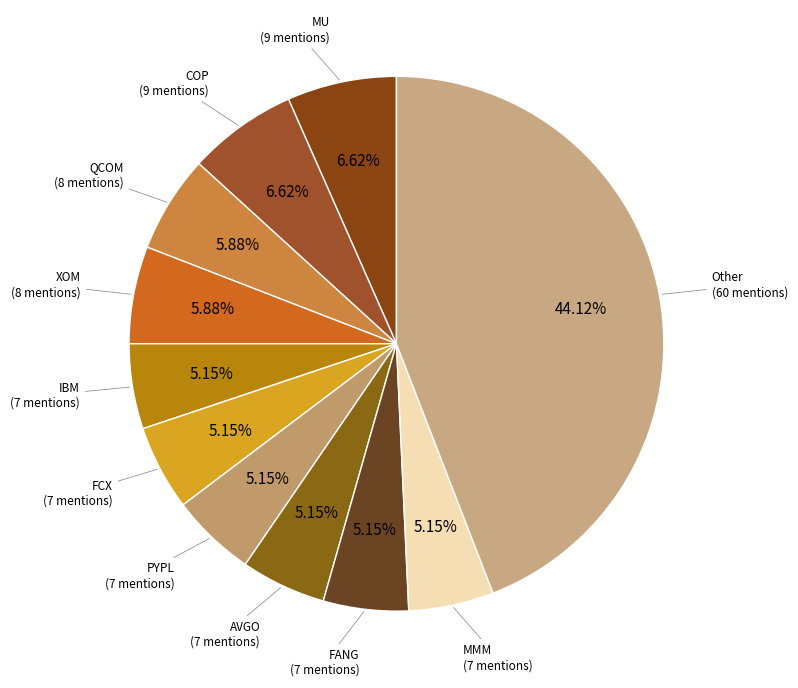

How many slices are in this pie chart?

11